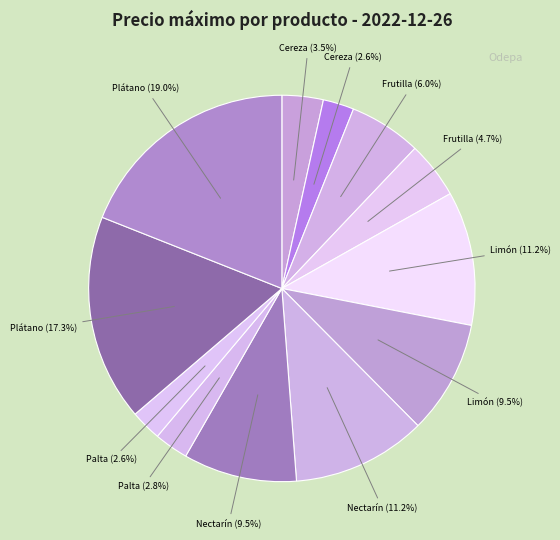

Does any single category account for the majority?

No